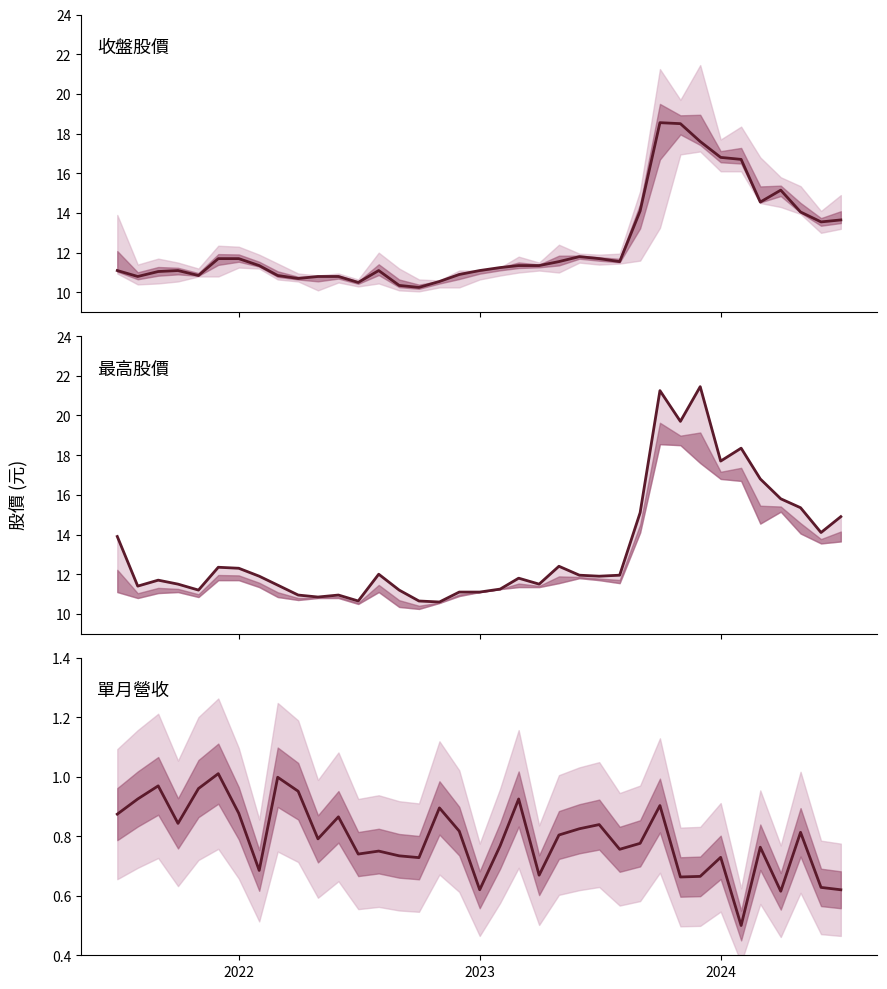

At how many categories does at least one series exceed 20?

2